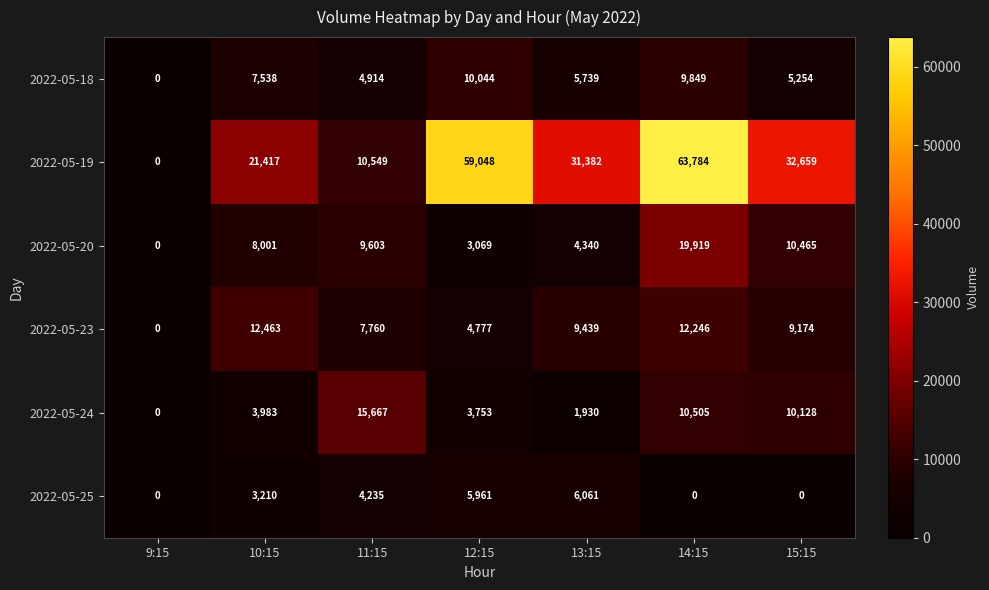

What is the sum of the 2022-05-23 values at 12:15 and 13:15?

14216